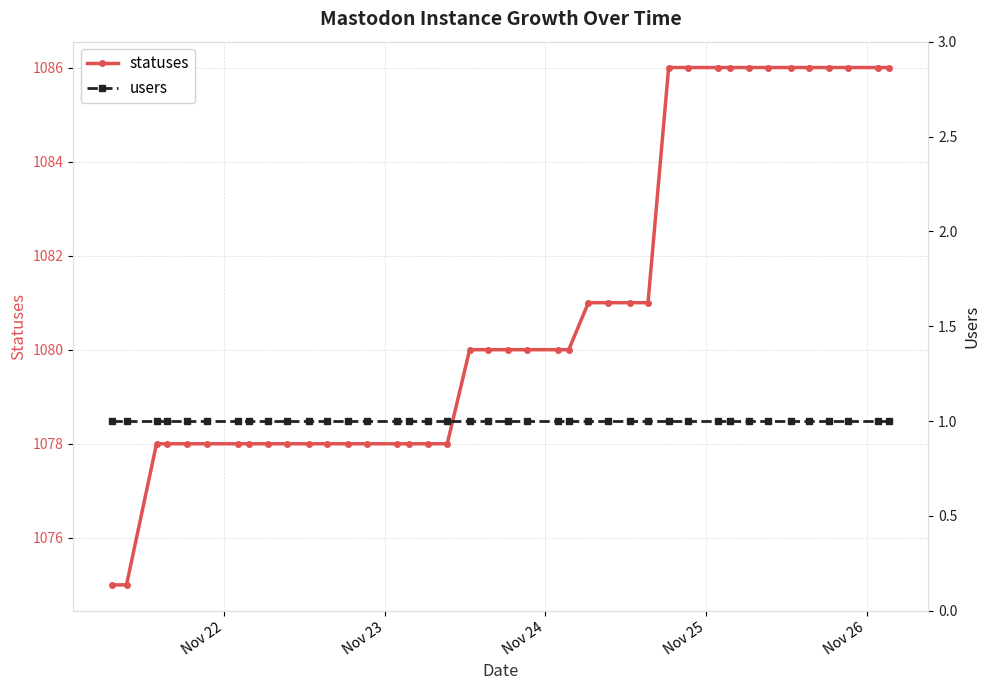

What is the highest value of the statuses series?

1086